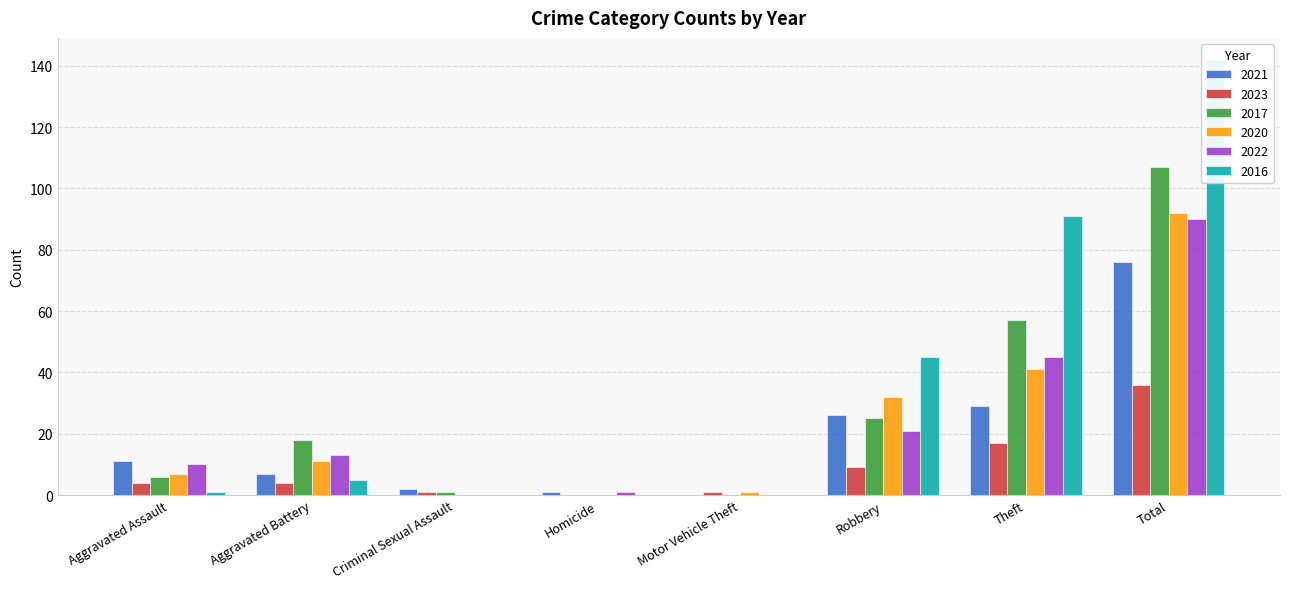

True or false: 2023 has a value of -17 at Homicide.

False